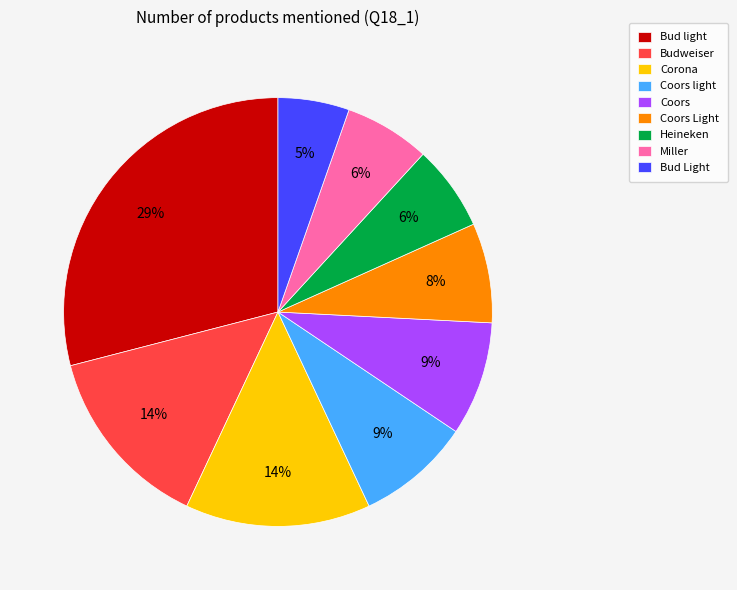

What percentage is the Coors Light slice, to the nearest percent?

8%